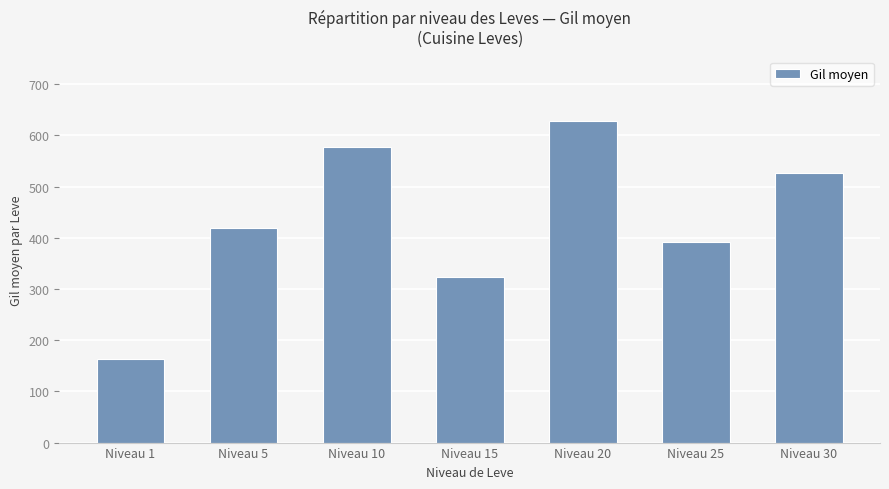

Between Niveau 15 and Niveau 25, which is larger?

Niveau 25